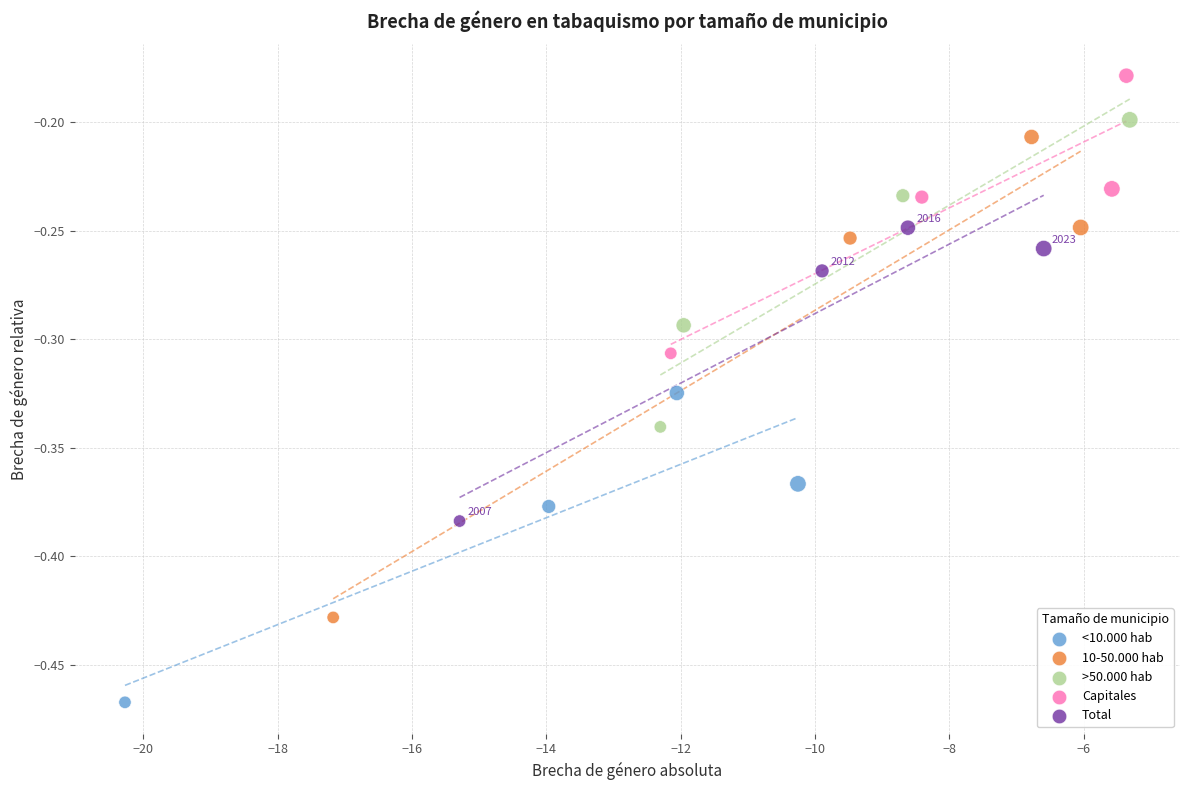

Which series reaches the minimum Y coordinate?

<10.000 hab